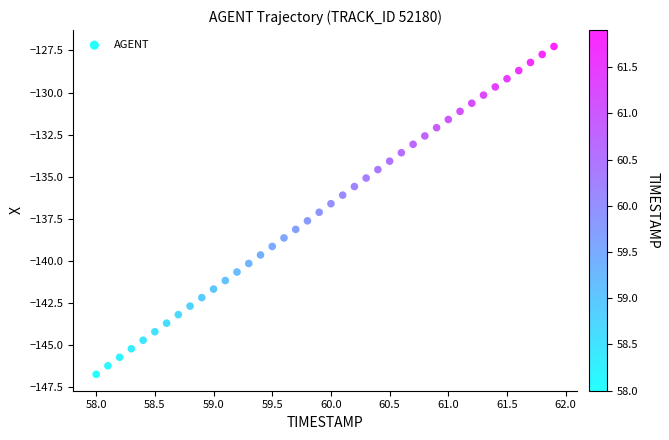

What is the range of Y values (max minus min)?

19.5